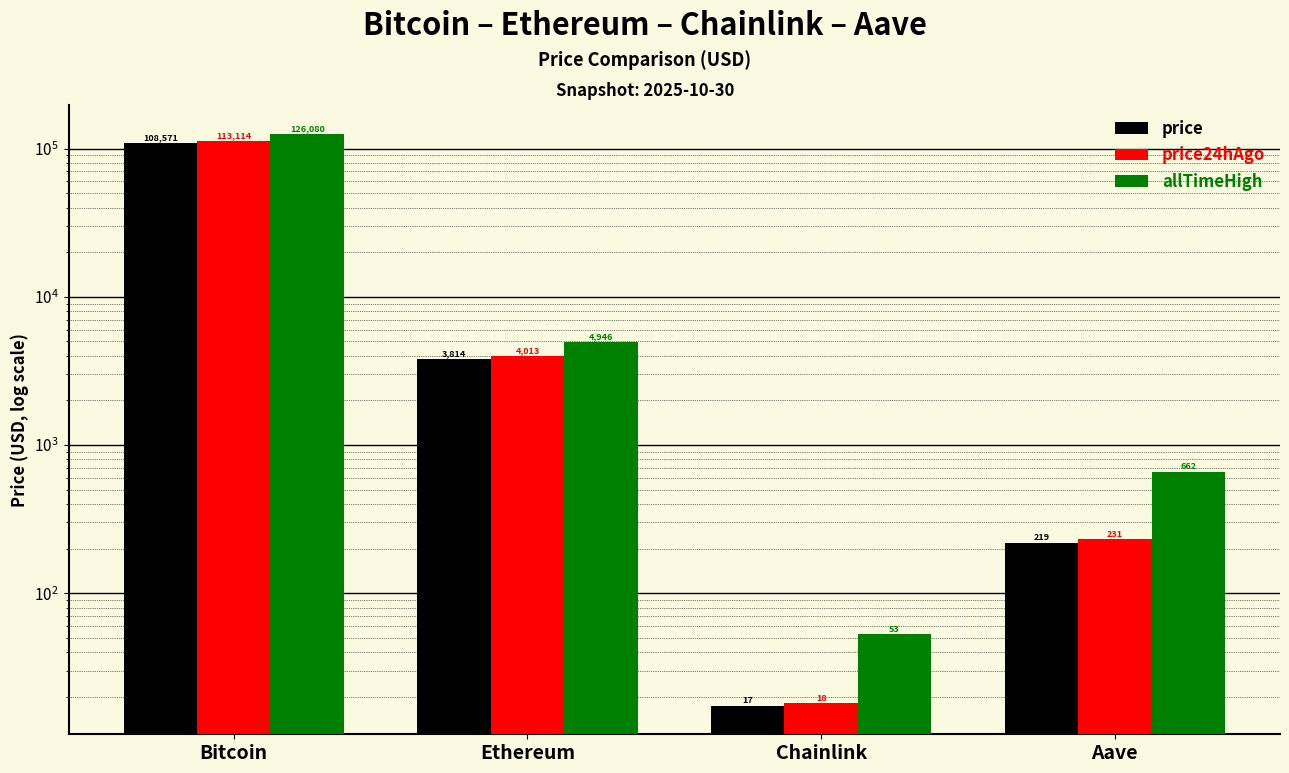

Does the chart contain stacked bars?

No